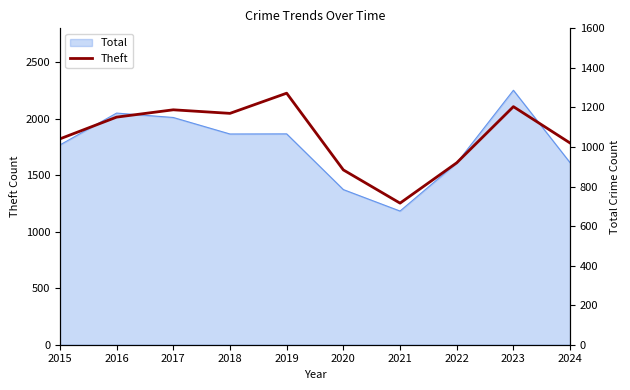

List the labels in order of value, largest first.

2019, 2023, 2017, 2018, 2016, 2015, 2024, 2022, 2020, 2021